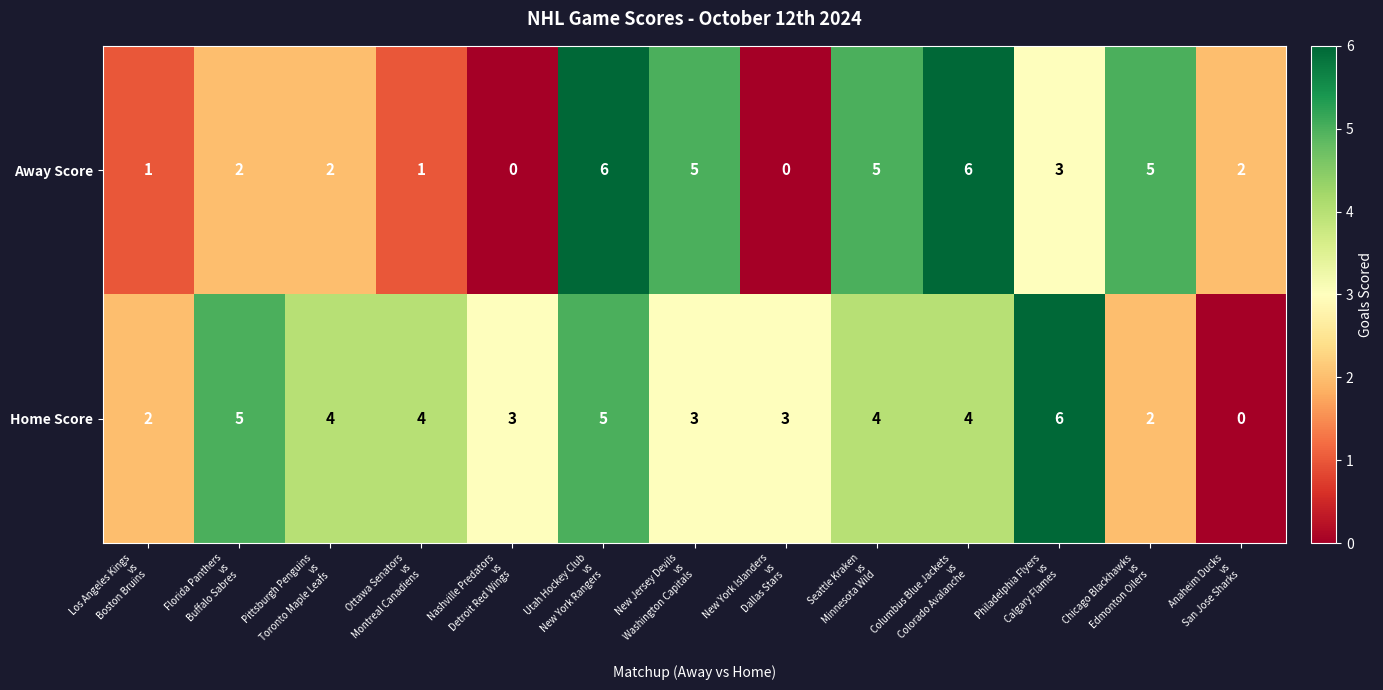

What is the sum of all Away Score values?

38